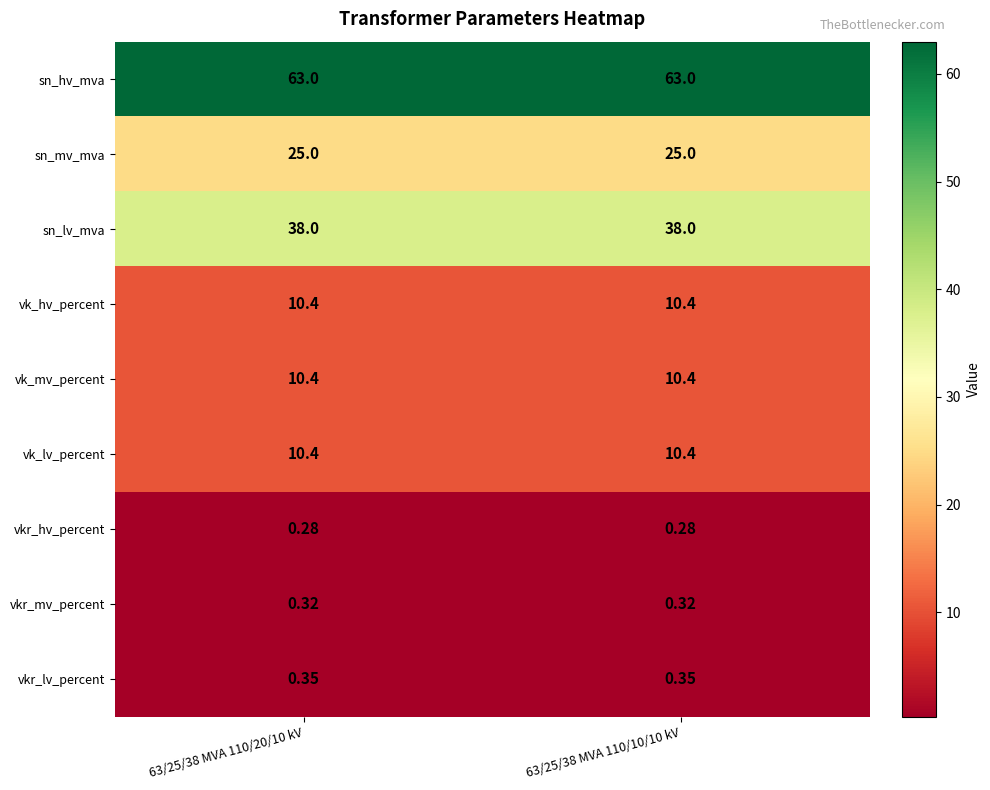

Which series has the largest total across all categories?

sn_hv_mva